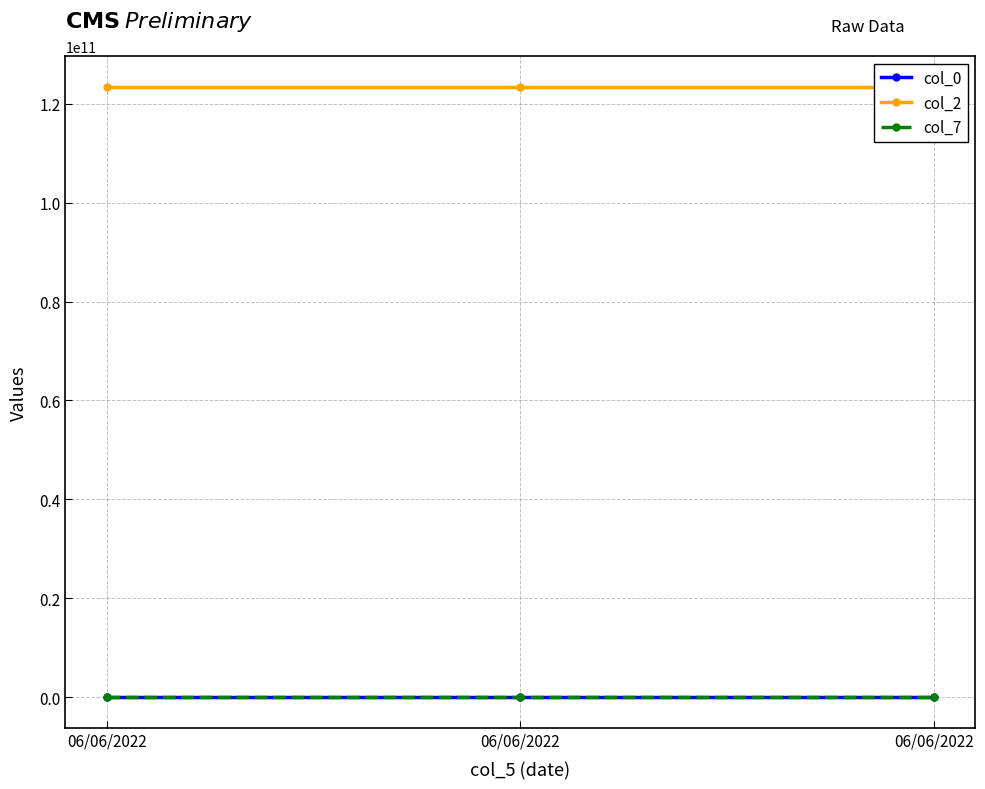

Reading right to left, list all the values displayed in this chart.

col_0: 06/06/2022=402	06/06/2022=402	06/06/2022=402
col_2: 06/06/2022=123456765432	06/06/2022=123456765432	06/06/2022=123456765432
col_7: 06/06/2022=5	06/06/2022=5	06/06/2022=5